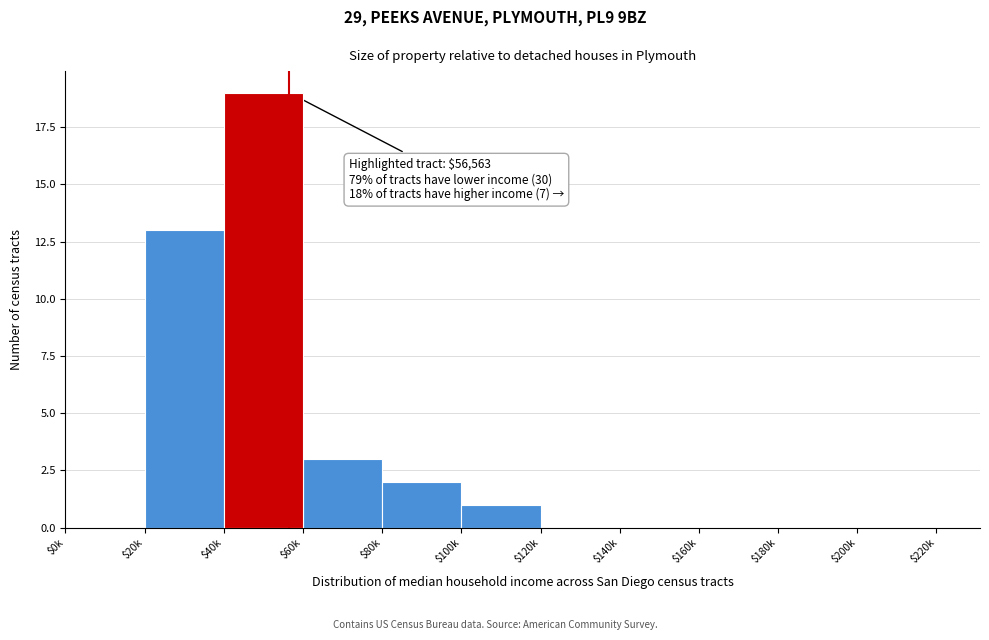

True or false: the data shows 12 at $160k.

False